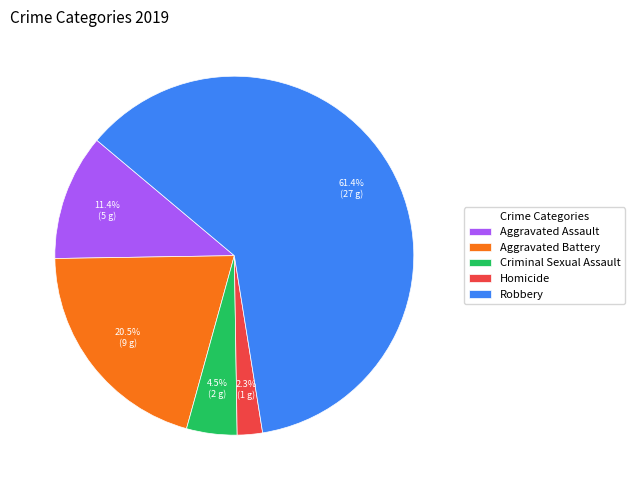

To the nearest percent, what is the difference between the largest and smallest slice percentages?

59%